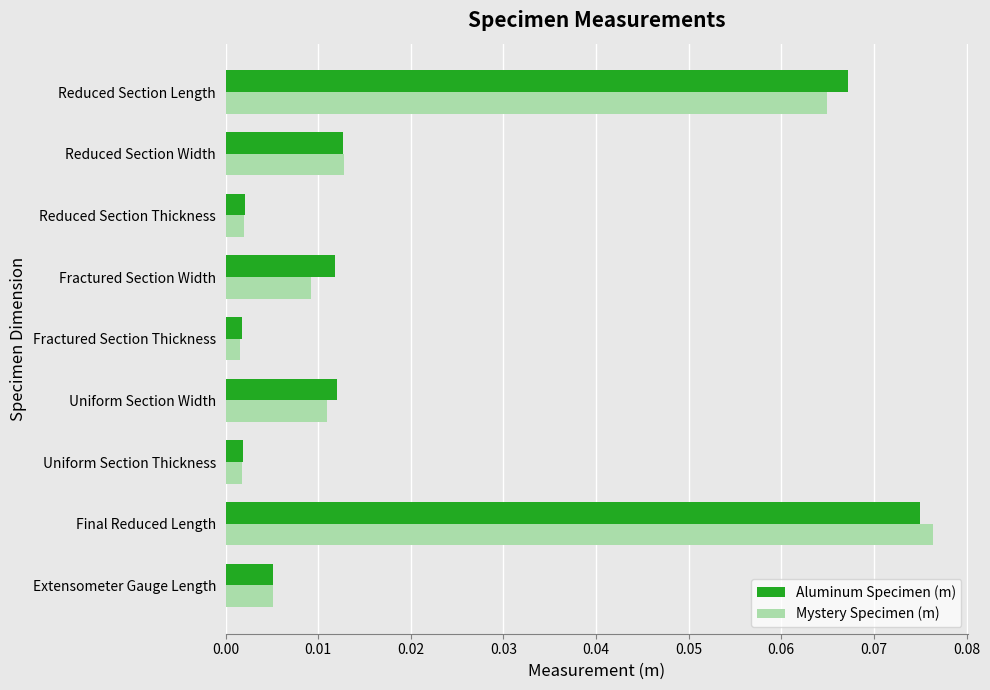

How many distinct data groups are displayed?

2